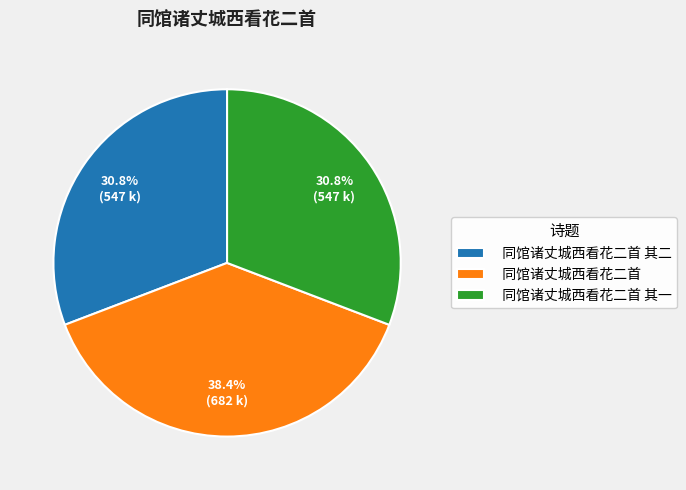

To the nearest percent, what is the difference between the 同馆诸丈城西看花二首 其一 and 同馆诸丈城西看花二首 slice percentages?

8%